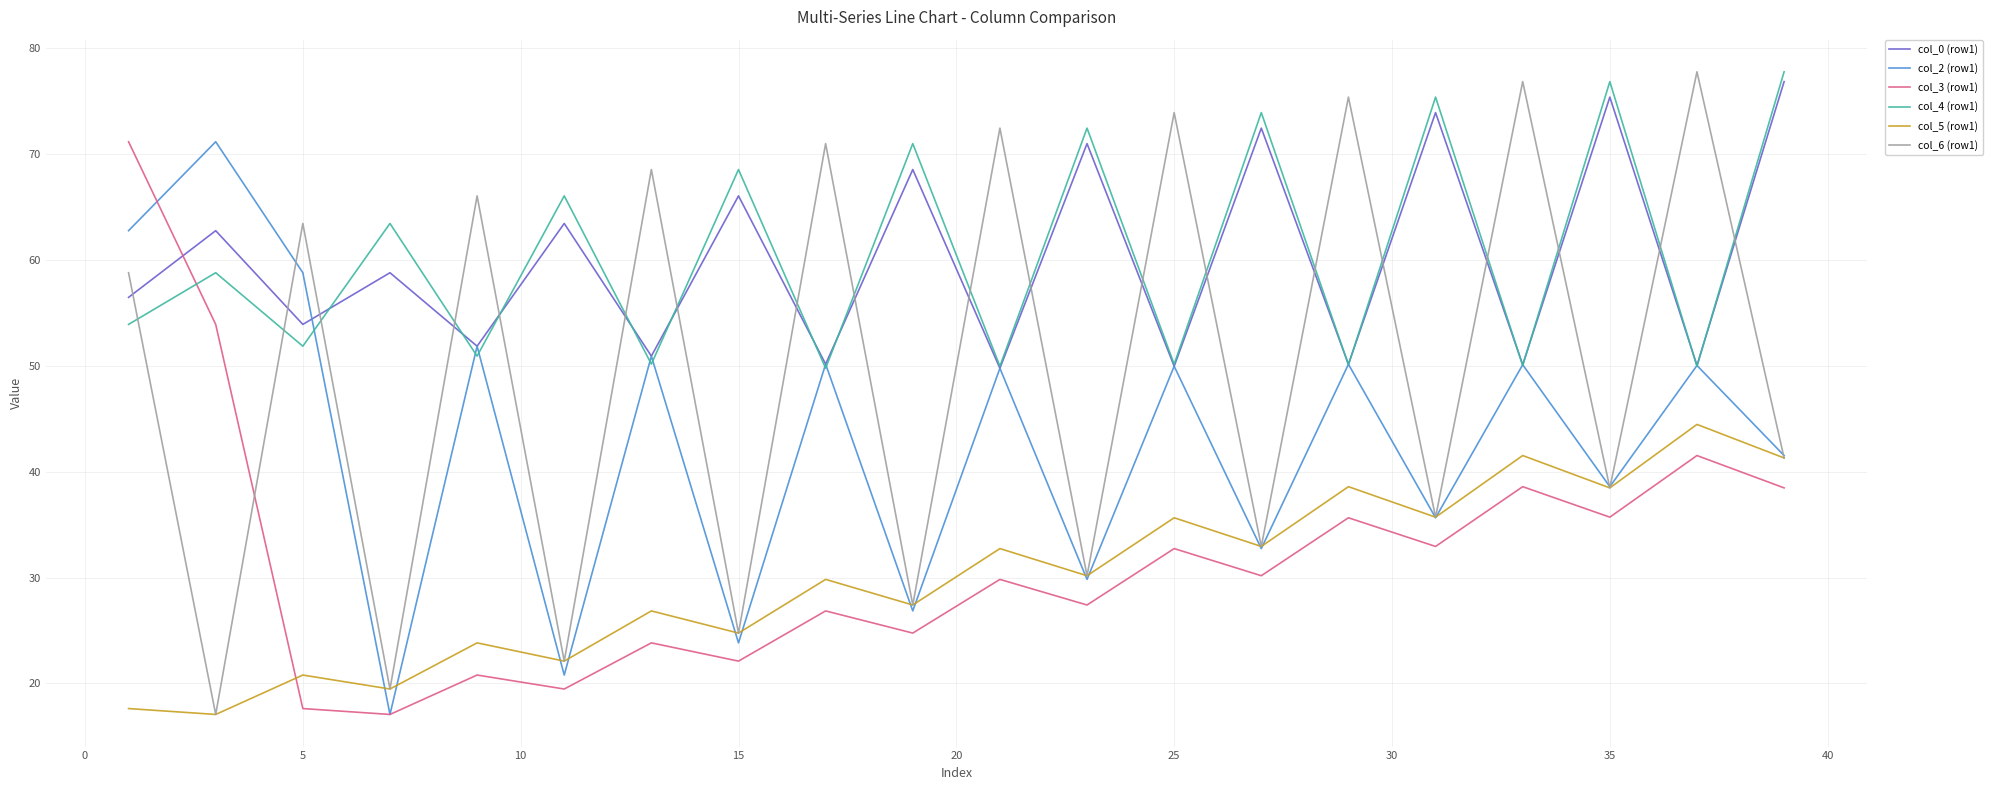

Which series has the largest range (max minus min)?

col_6 (row1)